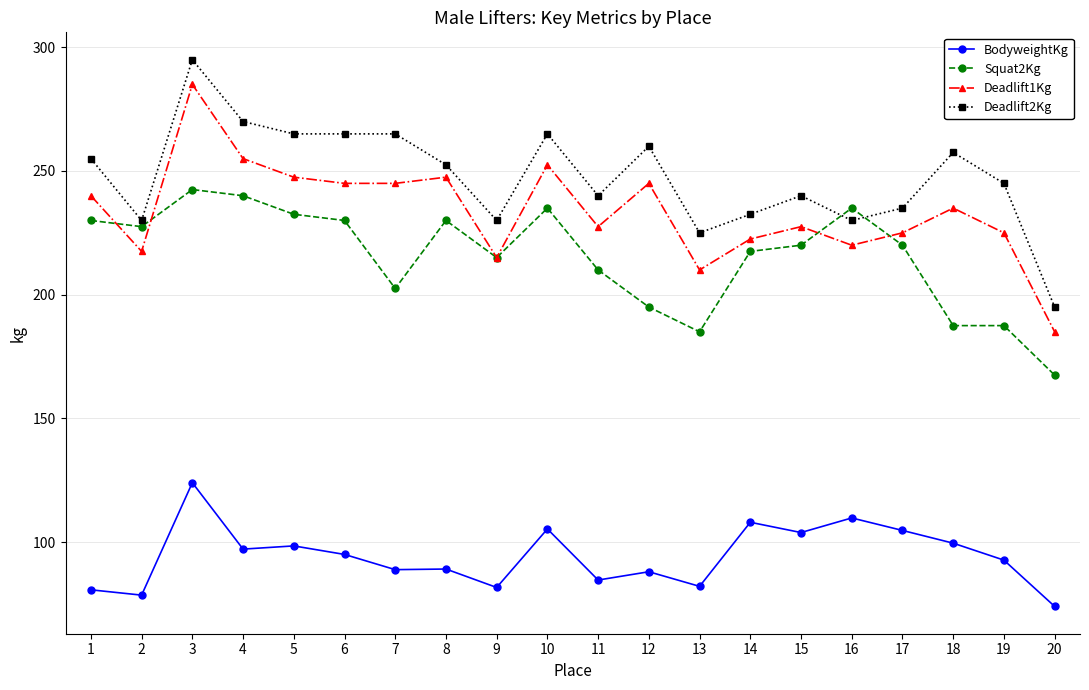

What are all the series names shown in the legend?

BodyweightKg, Squat2Kg, Deadlift1Kg, Deadlift2Kg